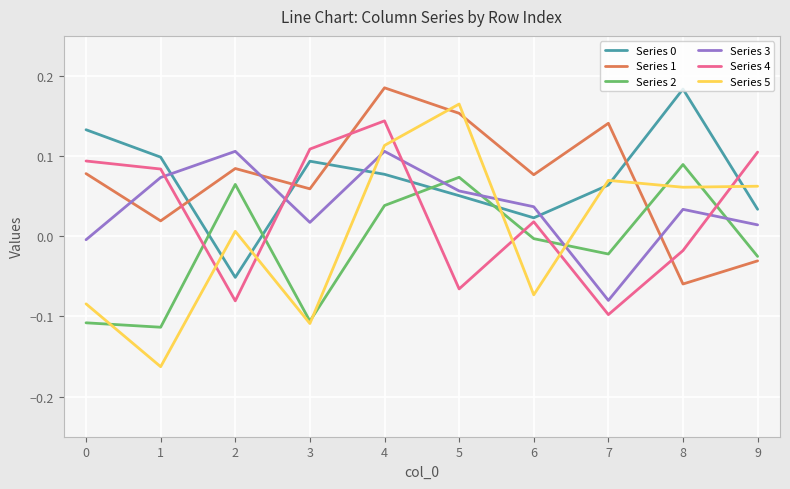

At which label does Series 3 reach its minimum?

7